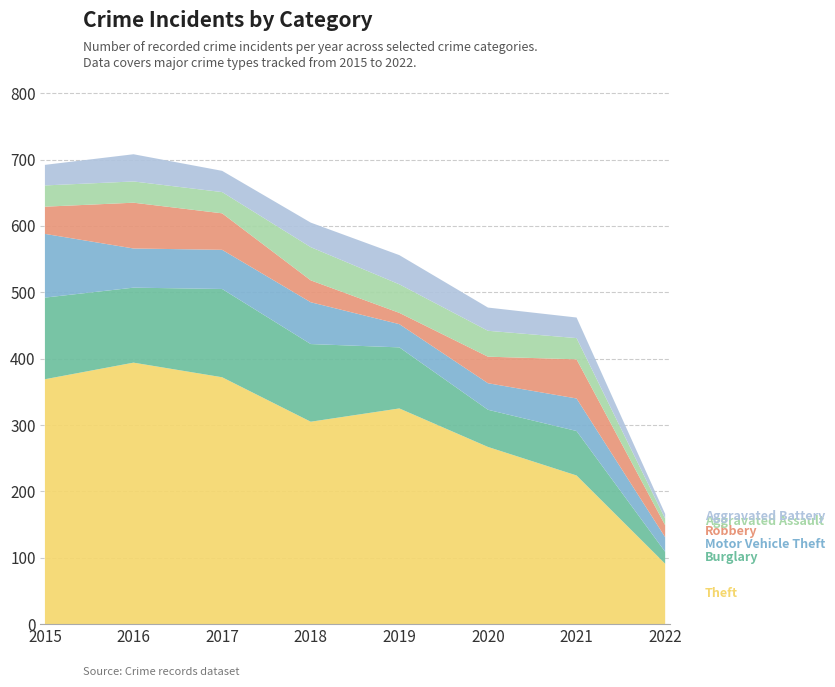

Reading left to right, extract all data points from this chart.

Theft: 2015=369	2016=394	2017=372	2018=305	2019=325	2020=267	2021=224	2022=91
Burglary: 2015=123	2016=113	2017=133	2018=117	2019=92	2020=56	2021=67	2022=18
Motor Vehicle Theft: 2015=96	2016=59	2017=59	2018=63	2019=35	2020=40	2021=49	2022=22
Robbery: 2015=41	2016=69	2017=55	2018=33	2019=17	2020=40	2021=59	2022=18
Aggravated Assault: 2015=32	2016=32	2017=32	2018=50	2019=43	2020=39	2021=32	2022=10
Aggravated Battery: 2015=31	2016=41	2017=32	2018=37	2019=44	2020=35	2021=31	2022=7